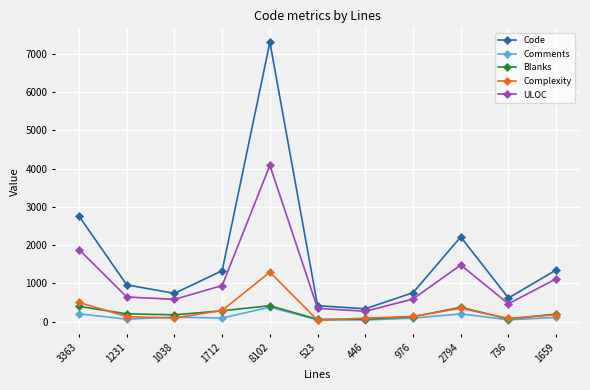

Which series has the largest total across all categories?

Code